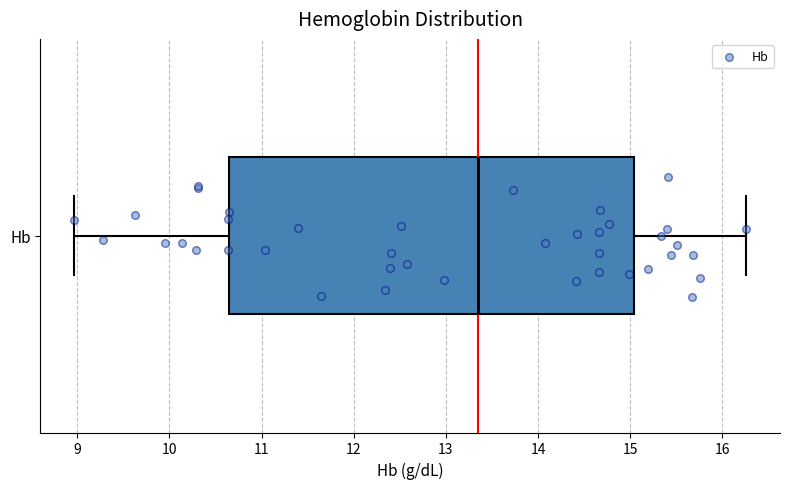

Transcribe this box plot: give where the median line is, the range the box spans, and where the two whiskers end, as read against the x-axis. The values are not printed on the chart, so give them approximately, as read against the axis.

median 13.4, box 10.6 to 15.0, whiskers 9.0 to 16.3